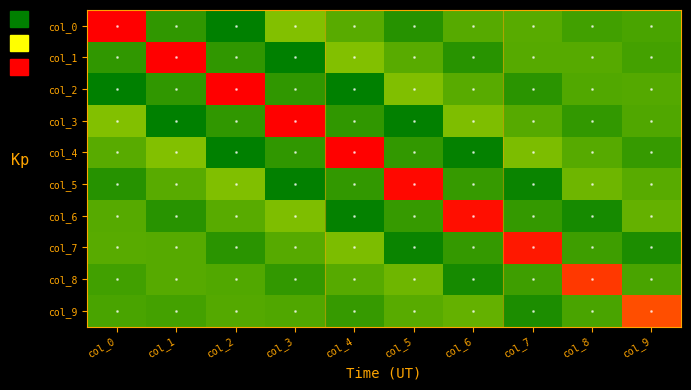

At which category does the chart reach its peak across all series?

col_0